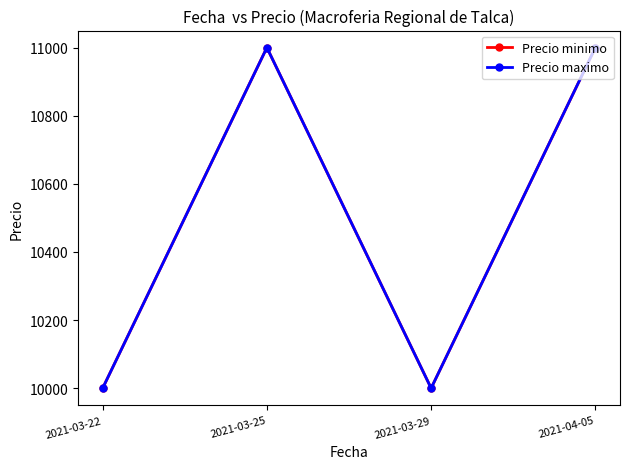

Does the chart have visible grid lines?

No